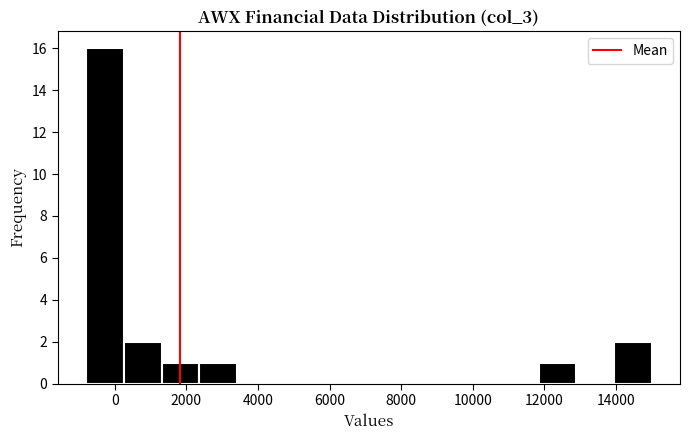

Reading left to right, transcribe this chart: for each bar, give the range it covers on the x-axis and its height. Neither the bar edges nor the heights are printed on the chart, so give them approximately, as read against the axes.

-800 to 200: 16
200 to 1400: 2
1400 to 2400: 1
2400 to 3400: 1
3400 to 4400: 0
4400 to 5600: 0
5600 to 6600: 0
6600 to 7600: 0
7600 to 8600: 0
8600 to 9800: 0
9800 to 10800: 0
10800 to 11800: 0
11800 to 12800: 1
12800 to 14000: 0
14000 to 15000: 2